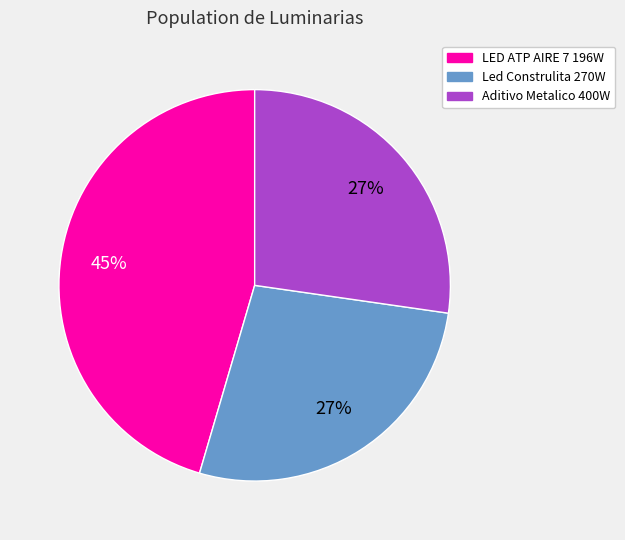

Combined, do Aditivo Metalico 400W and LED ATP AIRE 7 196W account for over 50%?

Yes